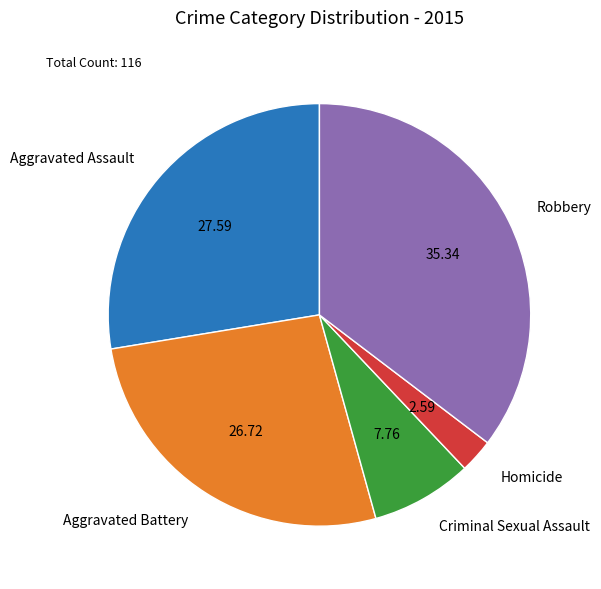

What is the smallest slice in the pie chart?

Homicide